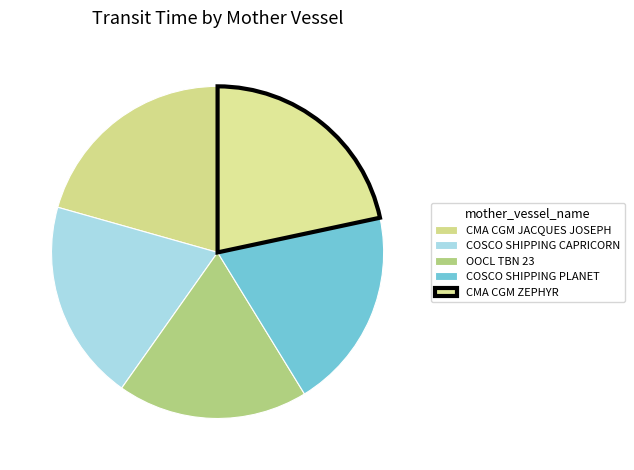

Count the number of slices in the pie.

5